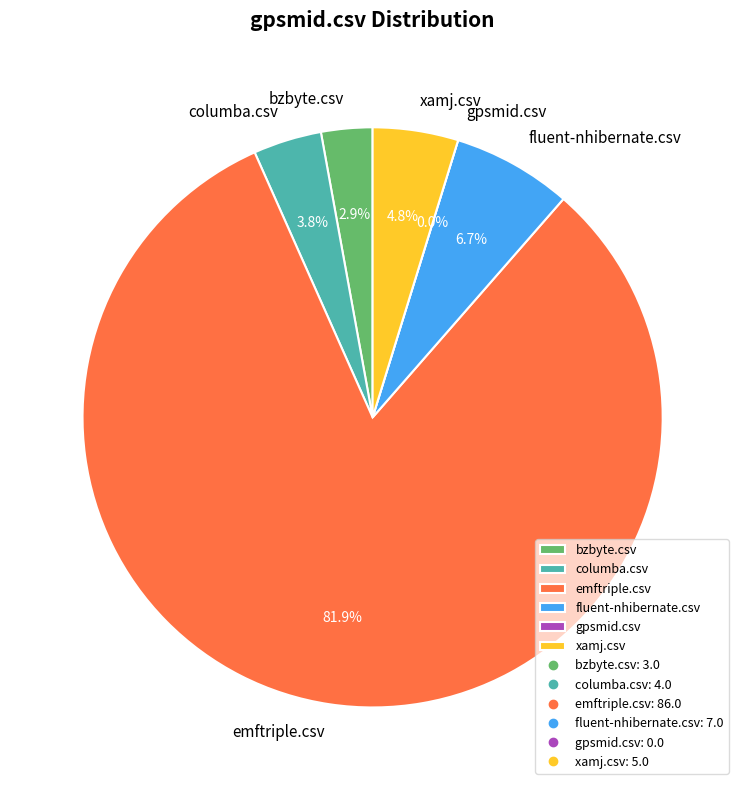

To the nearest percent, what is the combined percentage of bzbyte.csv and emftriple.csv?

85%